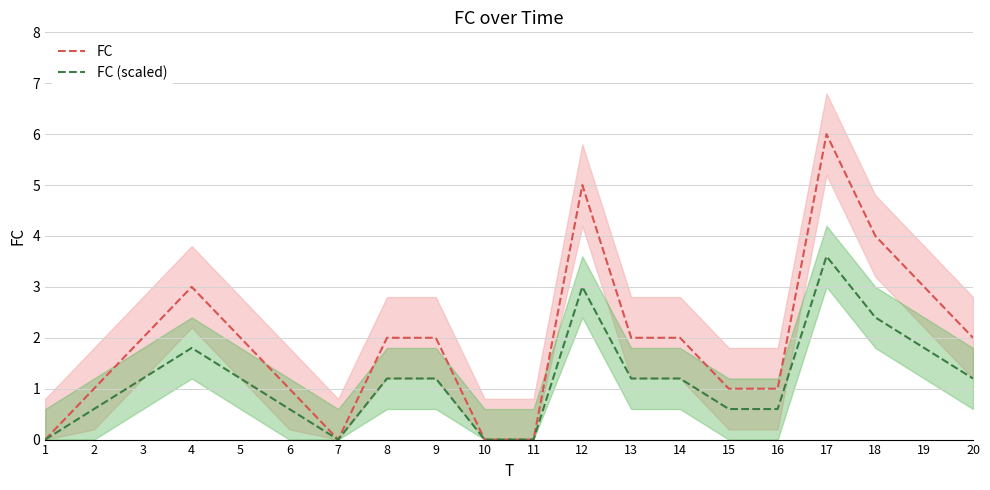

What is the value of the FC (scaled) point at the 13th from the left?

1.2